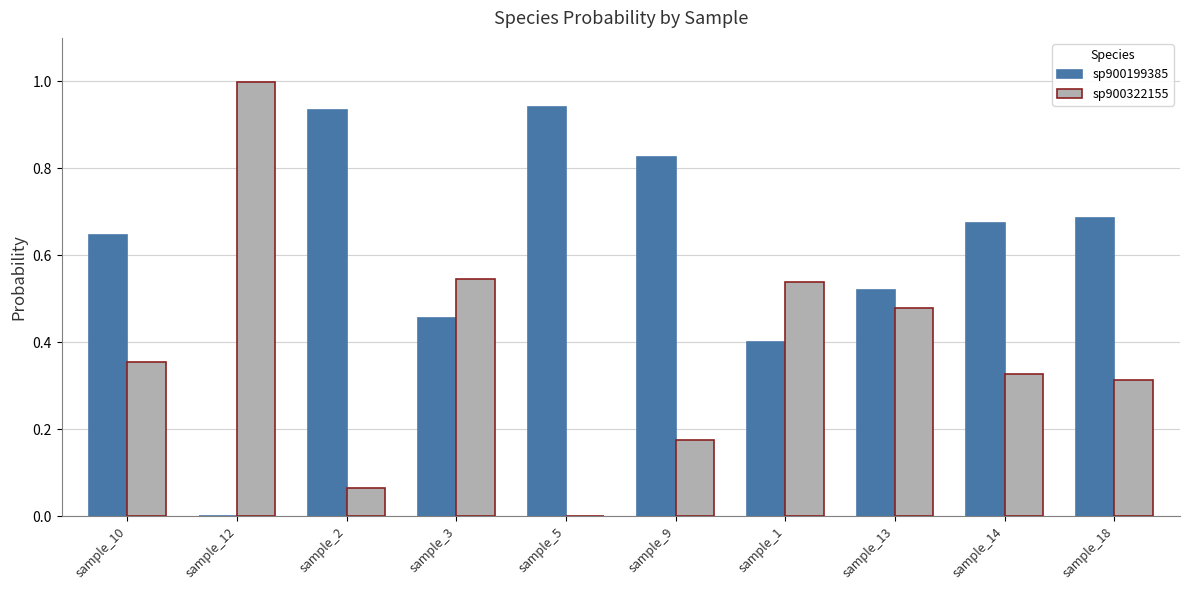

What is the greatest value displayed?

1.0